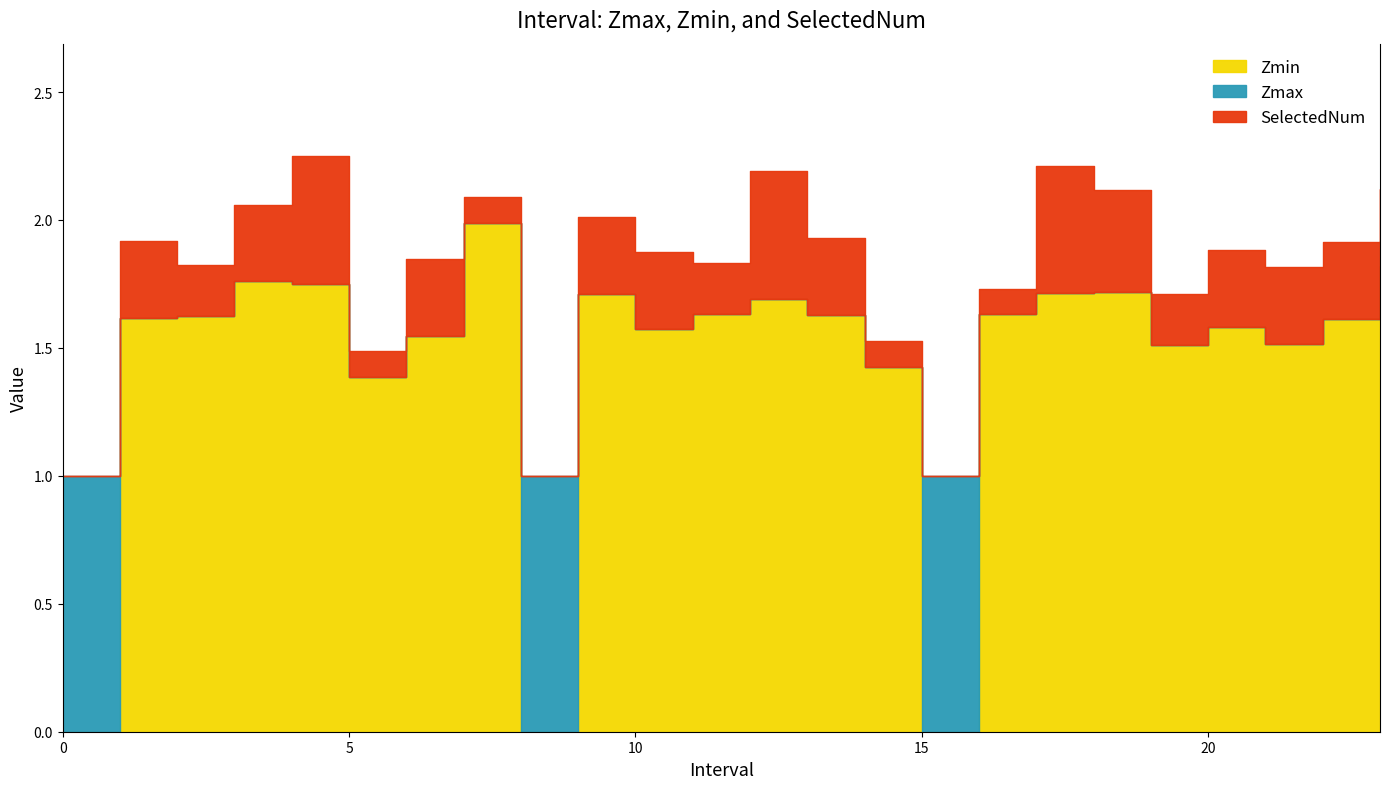

List the labels in order of Zmin value, smallest first.

0, 8, 15, 5.0, 14.0, 19.0, 21.0, 6.0, 10.0, 20.0, 22.0, 1.0, 2.0, 13.0, 16.0, 11.0, 12.0, 9.0, 17.0, 18.0, 4.0, 3.0, 23.0, 7.0